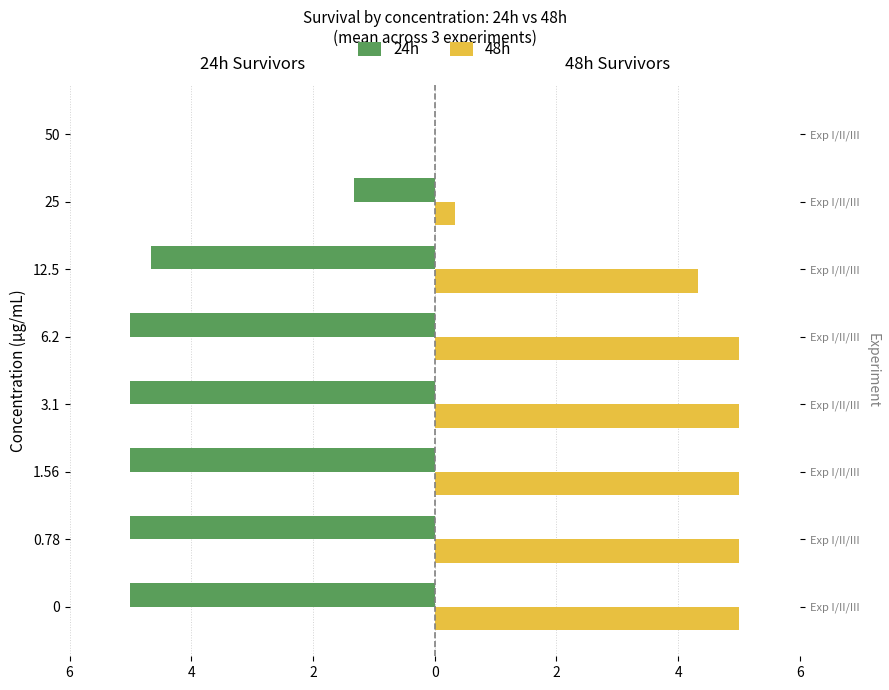

What are all the series names shown in the legend?

24h, 48h